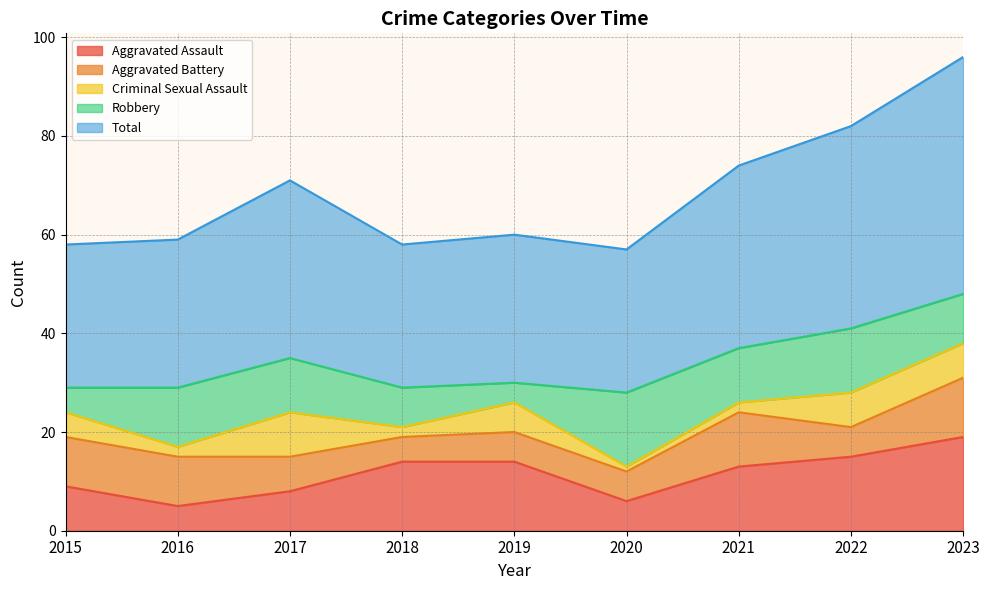

What is the total value across all series at 2023?

96